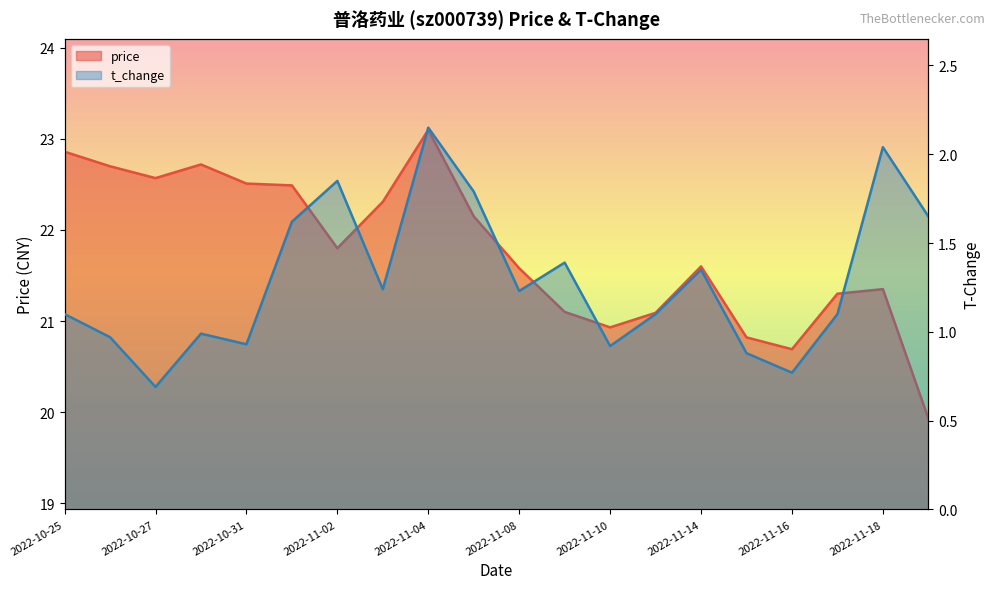

What position from the left is 2022-11-17?

18